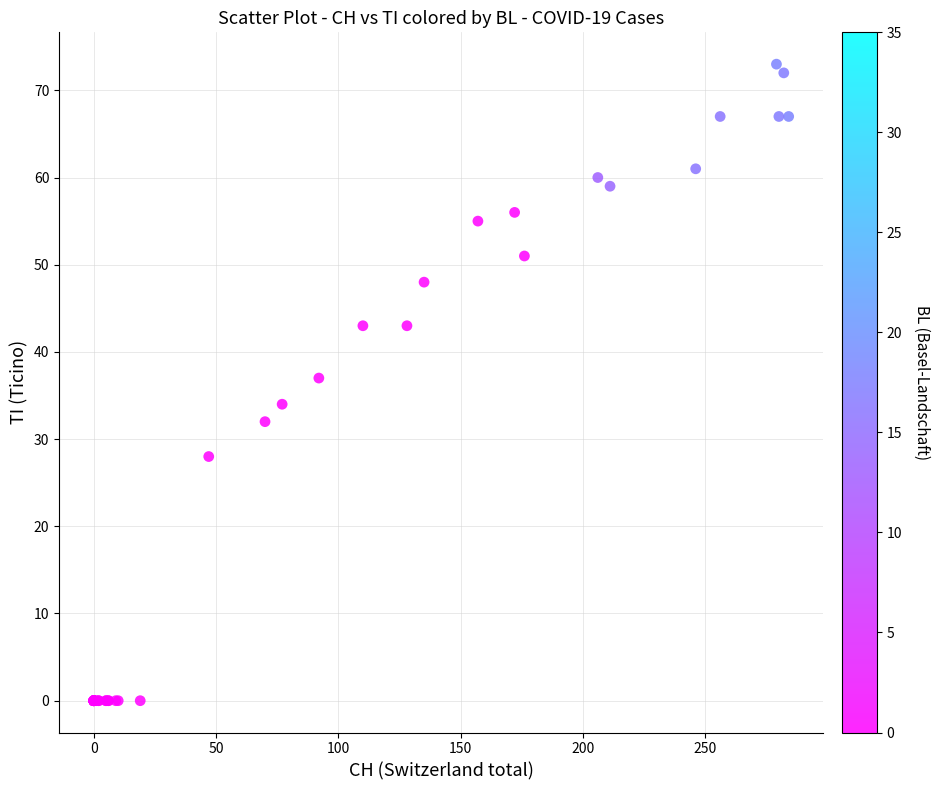

What Y value in the scatter plot is closest to 36?

37